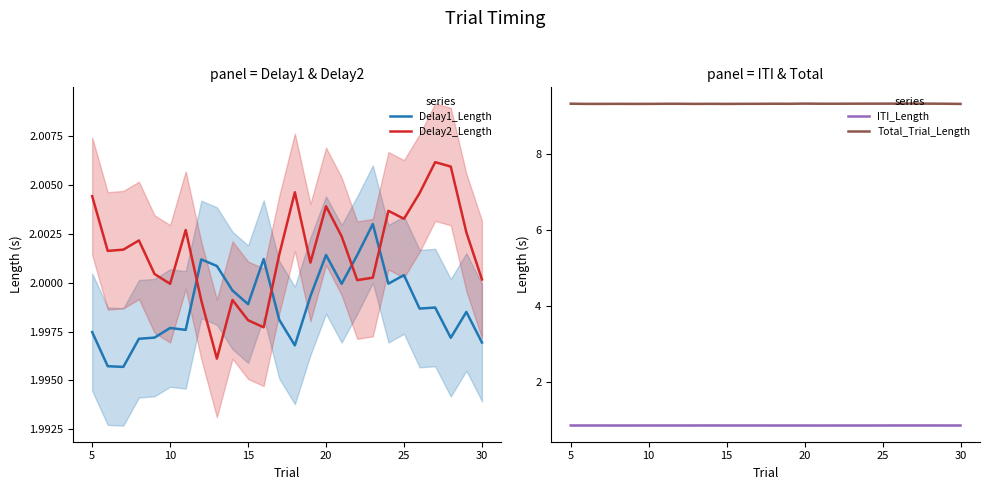

True or false: Delay1_Length and Delay2_Length intersect in this chart.

True